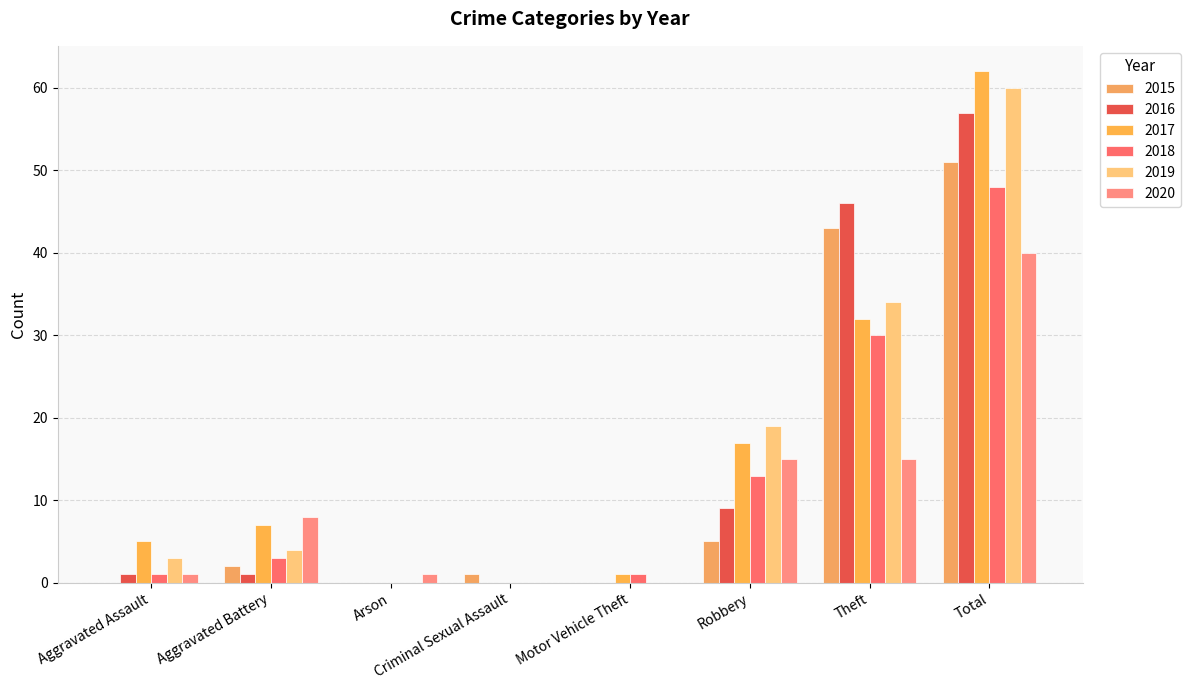

Reading left to right, transcribe all the data shown in this chart.

2015: Aggravated Assault=0	Aggravated Battery=2	Arson=0	Criminal Sexual Assault=1	Motor Vehicle Theft=0	Robbery=5	Theft=43	Total=51
2016: Aggravated Assault=1	Aggravated Battery=1	Arson=0	Criminal Sexual Assault=0	Motor Vehicle Theft=0	Robbery=9	Theft=46	Total=57
2017: Aggravated Assault=5	Aggravated Battery=7	Arson=0	Criminal Sexual Assault=0	Motor Vehicle Theft=1	Robbery=17	Theft=32	Total=62
2018: Aggravated Assault=1	Aggravated Battery=3	Arson=0	Criminal Sexual Assault=0	Motor Vehicle Theft=1	Robbery=13	Theft=30	Total=48
2019: Aggravated Assault=3	Aggravated Battery=4	Arson=0	Criminal Sexual Assault=0	Motor Vehicle Theft=0	Robbery=19	Theft=34	Total=60
2020: Aggravated Assault=1	Aggravated Battery=8	Arson=1	Criminal Sexual Assault=0	Motor Vehicle Theft=0	Robbery=15	Theft=15	Total=40